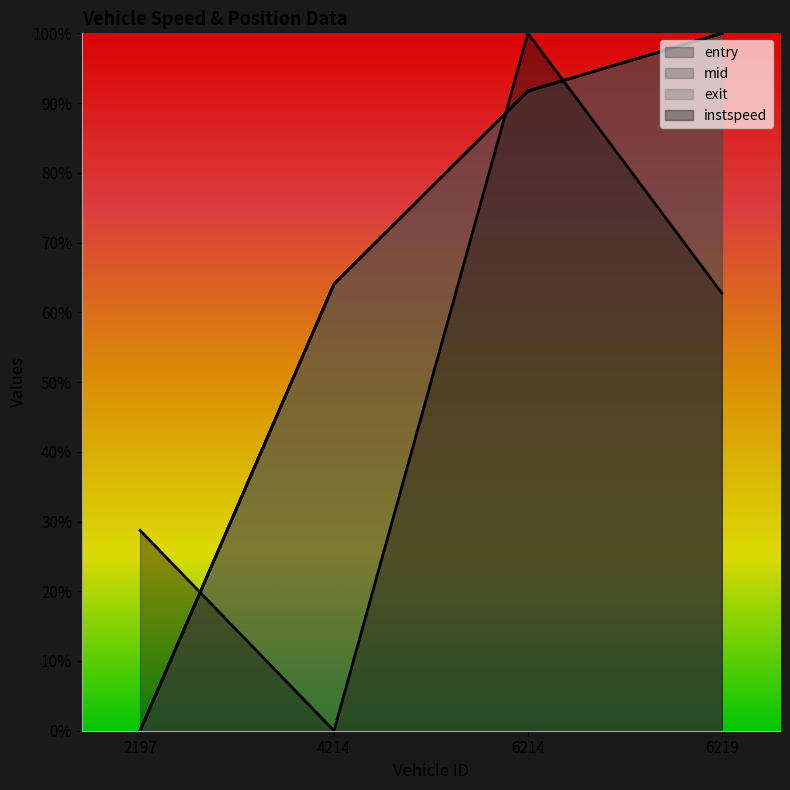

True or false: entry has more than 2 points higher than both neighbors.

False